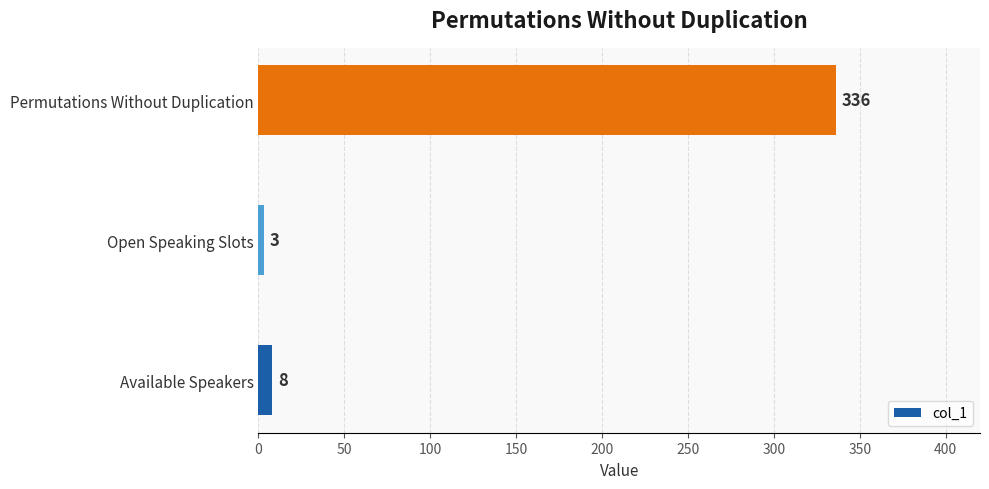

What is the sum of all values?

347